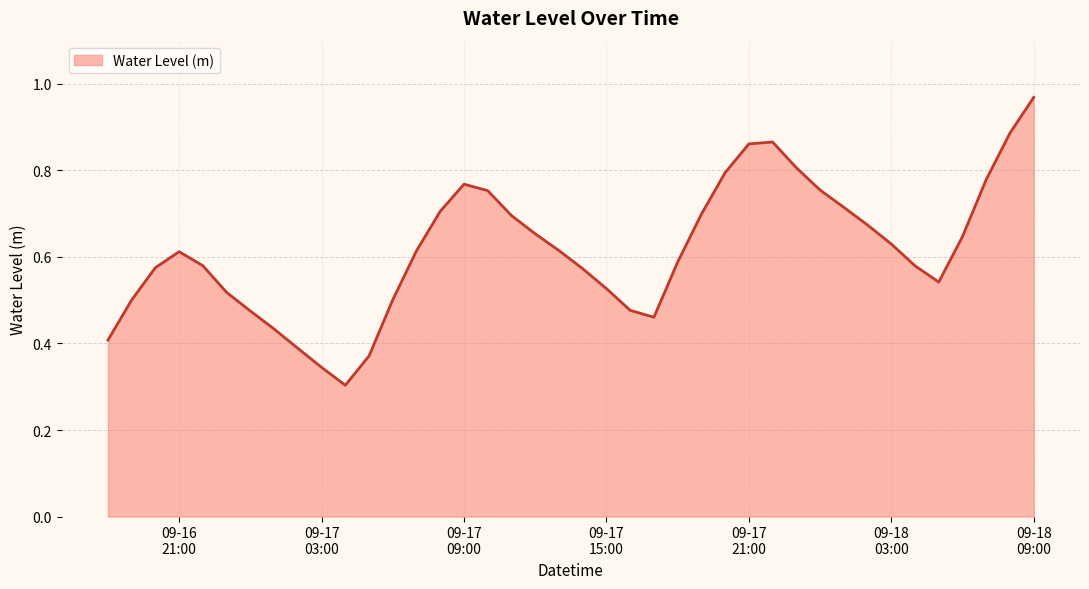

Rank the categories by value from lowest to highest.

2024-09-17 04:00:00, 2024-09-17 03:00:00, 2024-09-17 05:00:00, 2024-09-17 02:00:00, 2024-09-16 18:00:00, 2024-09-17 01:00:00, 2024-09-17 17:00:00, 2024-09-17 00:00:00, 2024-09-17 16:00:00, 2024-09-16 19:00:00, 2024-09-17 06:00:00, 2024-09-16 23:00:00, 2024-09-17 15:00:00, 2024-09-18 05:00:00, 2024-09-17 14:00:00, 2024-09-16 20:00:00, 2024-09-18 04:00:00, 2024-09-16 22:00:00, 2024-09-17 18:00:00, 2024-09-16 21:00:00, 2024-09-17 07:00:00, 2024-09-17 13:00:00, 2024-09-18 03:00:00, 2024-09-18 06:00:00, 2024-09-17 12:00:00, 2024-09-18 02:00:00, 2024-09-17 11:00:00, 2024-09-17 19:00:00, 2024-09-17 08:00:00, 2024-09-18 01:00:00, 2024-09-17 10:00:00, 2024-09-18 00:00:00, 2024-09-17 09:00:00, 2024-09-18 07:00:00, 2024-09-17 20:00:00, 2024-09-17 23:00:00, 2024-09-17 21:00:00, 2024-09-17 22:00:00, 2024-09-18 08:00:00, 2024-09-18 09:00:00